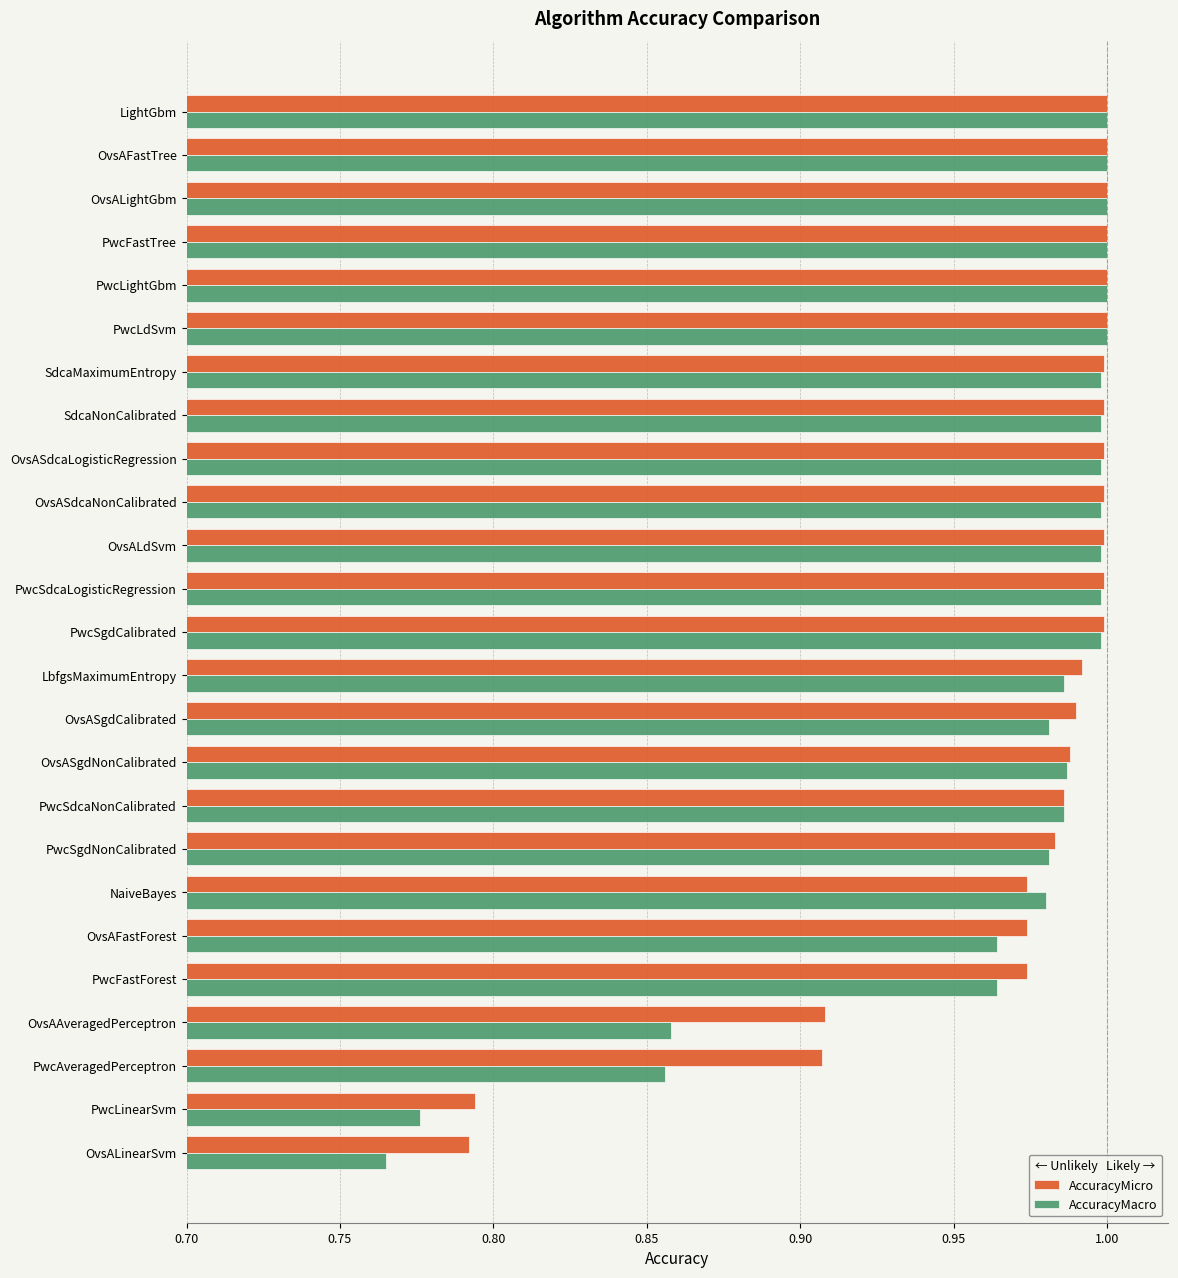

Is the value of AccuracyMicro at PwcSdcaNonCalibrated greater than the value of AccuracyMacro at OvsAAveragedPerceptron?

Yes